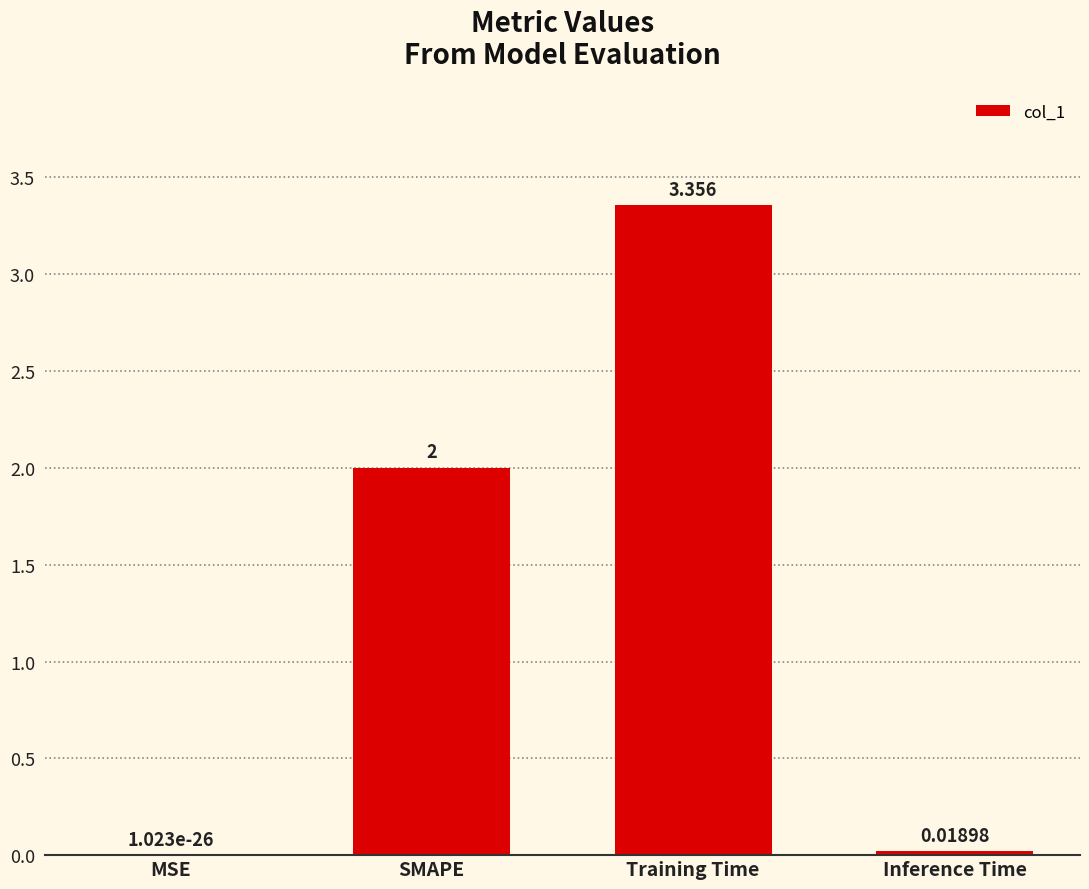

At which label is the value closest to 1?

Inference Time